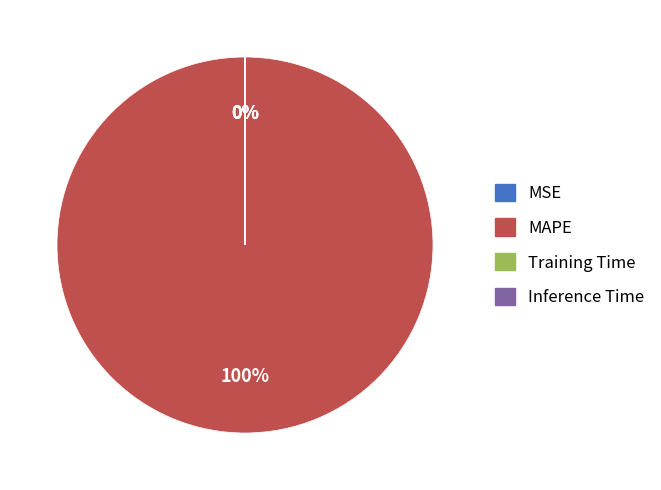

Between Training Time and Inference Time, which is larger?

Training Time